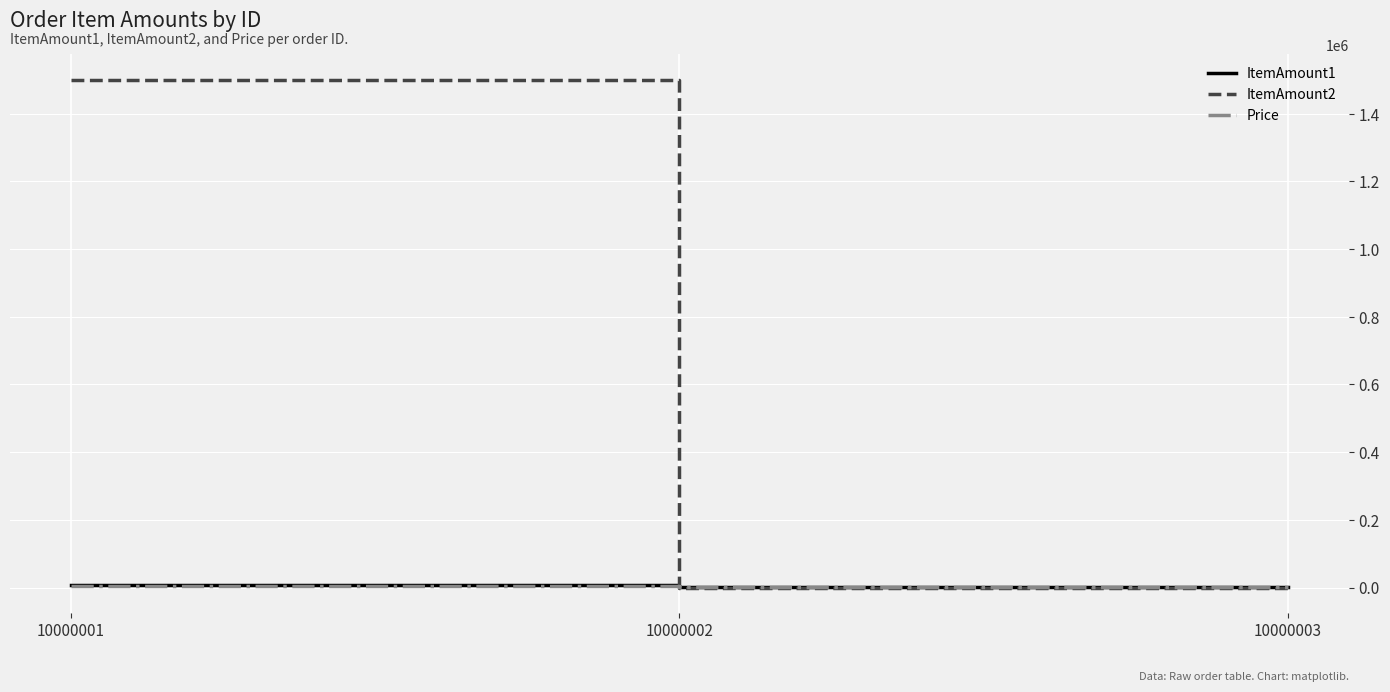

How many ItemAmount2 values are between 5 and 1500000?

3